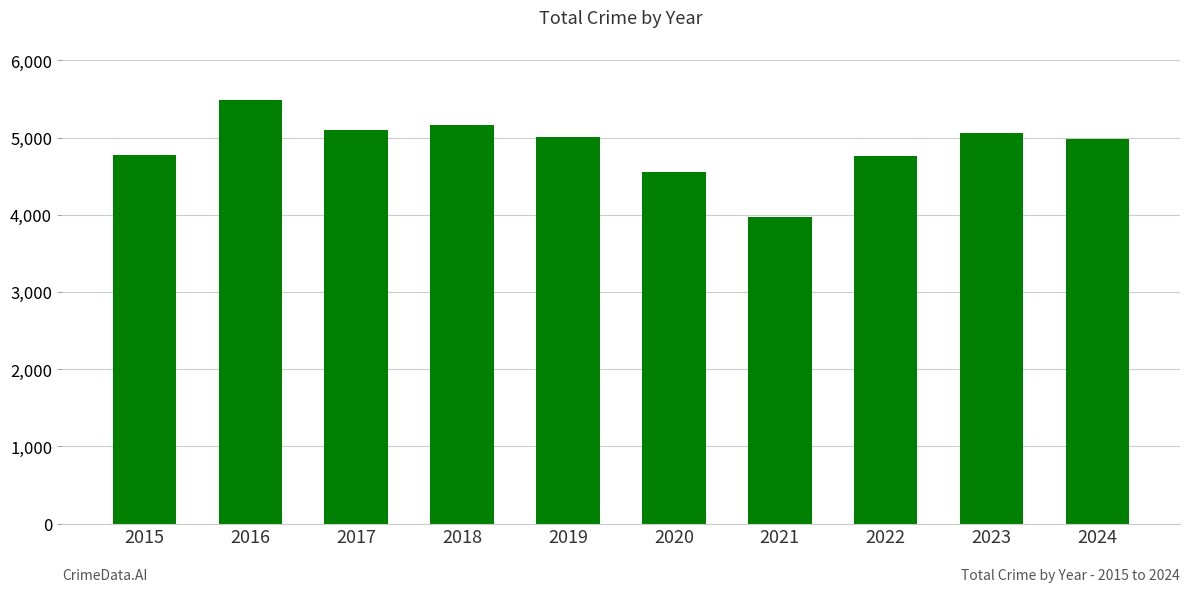

The value at 2018 is 8692. True or false?

False